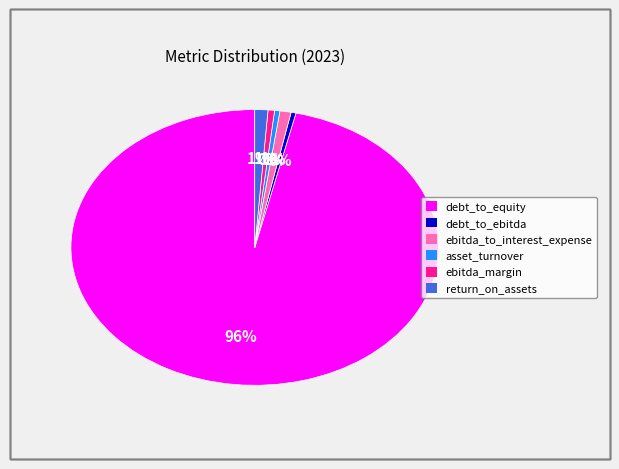

Between return_on_assets and debt_to_ebitda, which is larger?

return_on_assets